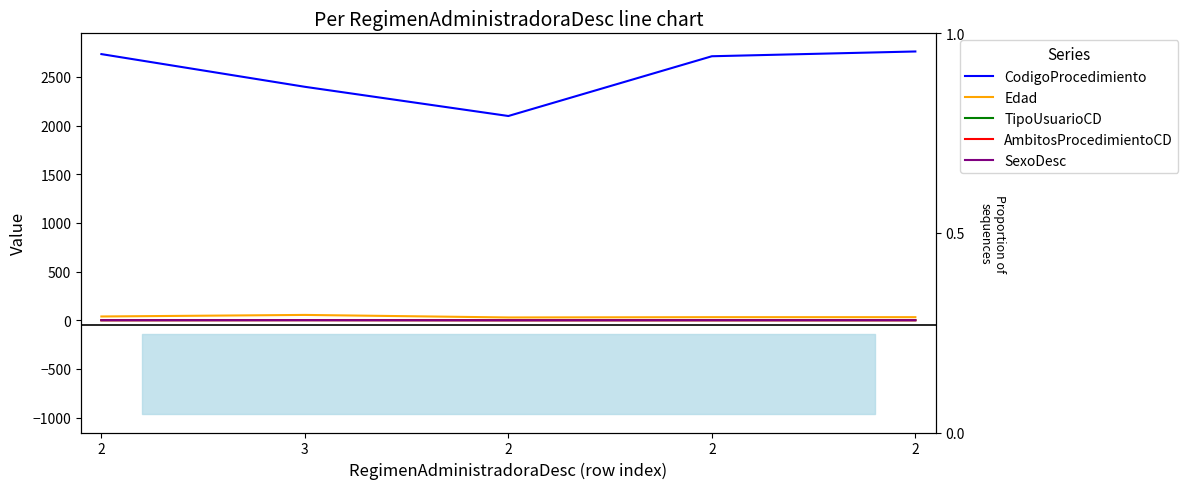

True or false: Edad has more than 1 points higher than both neighbors.

False